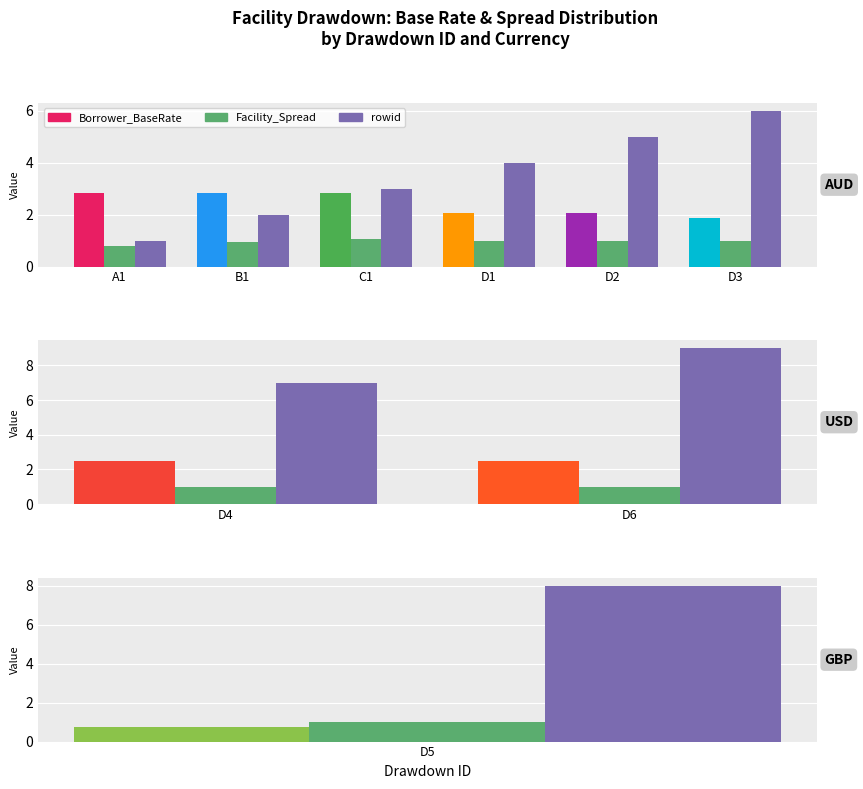

Which series has the largest range (max minus min)?

rowid